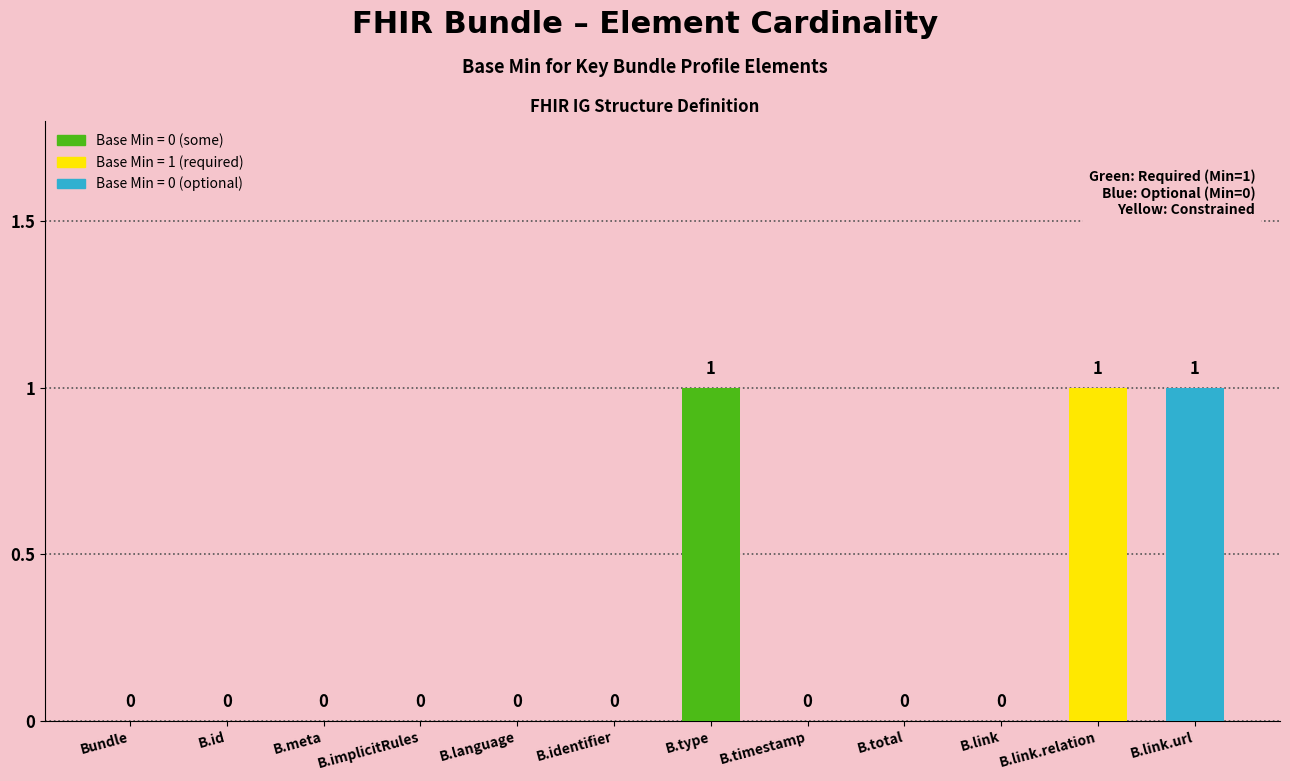

Reading left to right, list all the values displayed in this chart.

0	0	0	0	0	0	1	0	0	0	1	1